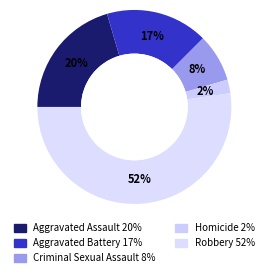

What percentage is the Criminal Sexual Assault slice, to the nearest percent?

8%